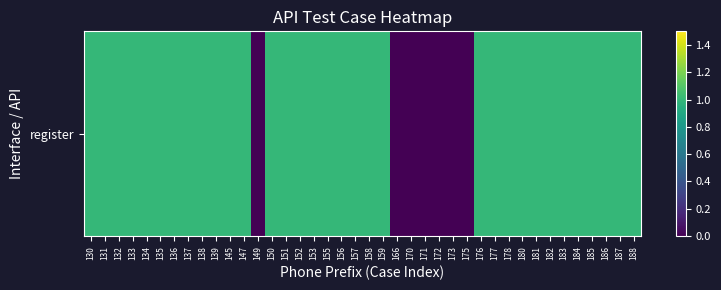

Reading right to left, transcribe all the data shown in this chart.

188=1	187=1	186=1	185=1	184=1	183=1	182=1	181=1	180=1	178=1	177=1	176=1	175=0	173=0	172=0	171=0	170=0	166=0	159=1	158=1	157=1	156=1	155=1	153=1	152=1	151=1	150=1	149=0	147=1	145=1	139=1	138=1	137=1	136=1	135=1	134=1	133=1	132=1	131=1	130=1